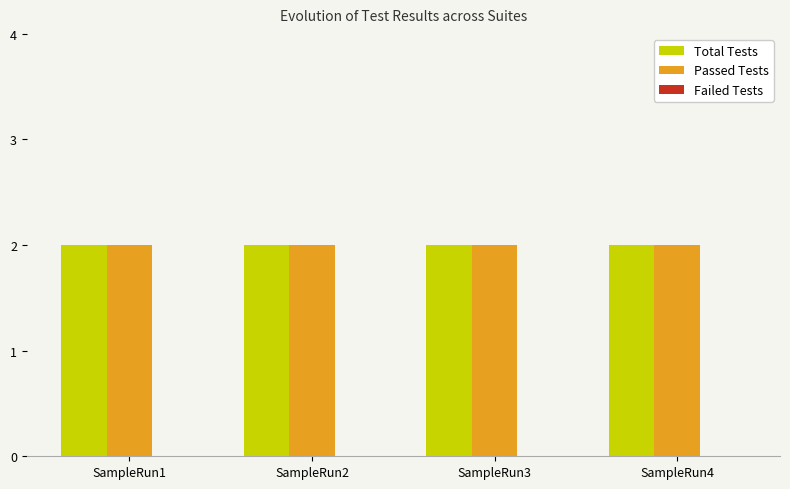

What is the maximum value shown in the chart?

2